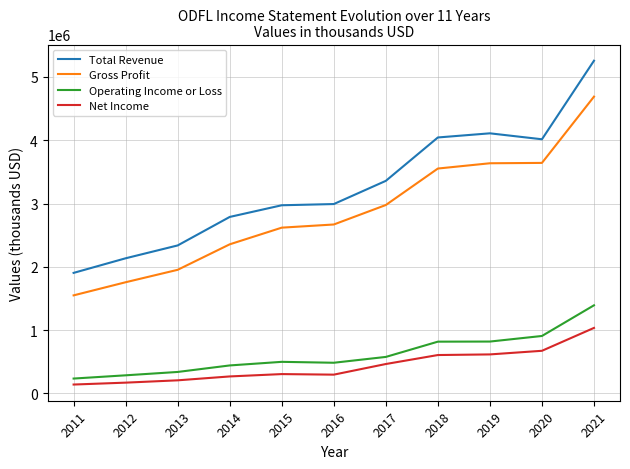

What are all the series names shown in the legend?

Total Revenue, Gross Profit, Operating Income or Loss, Net Income